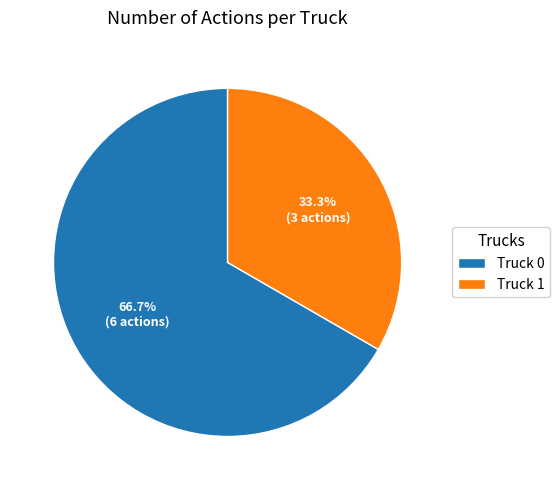

How many slices are in this pie chart?

2